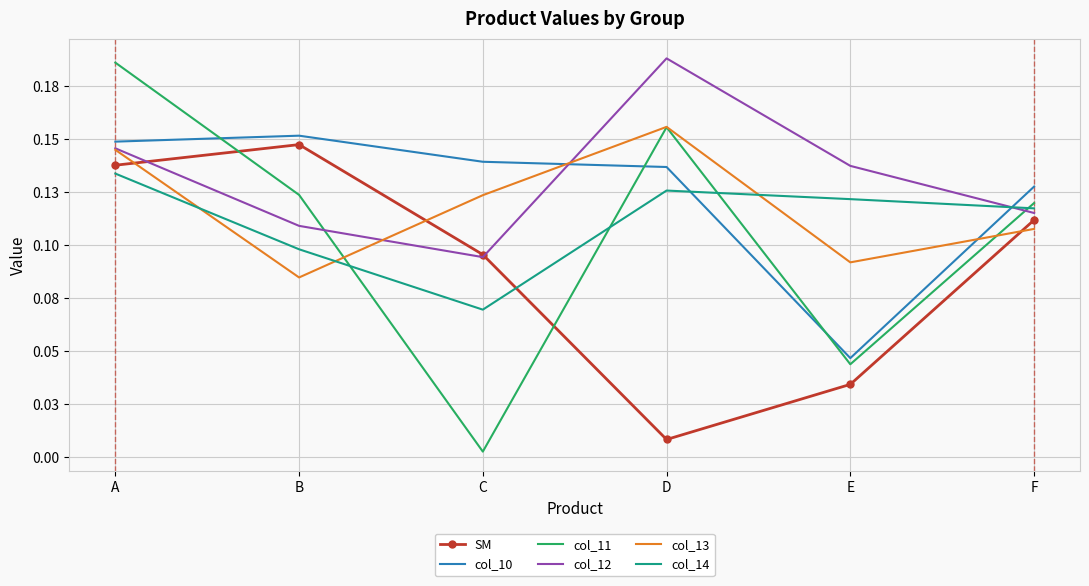

Which category has the lowest value in the col_10 series?

E